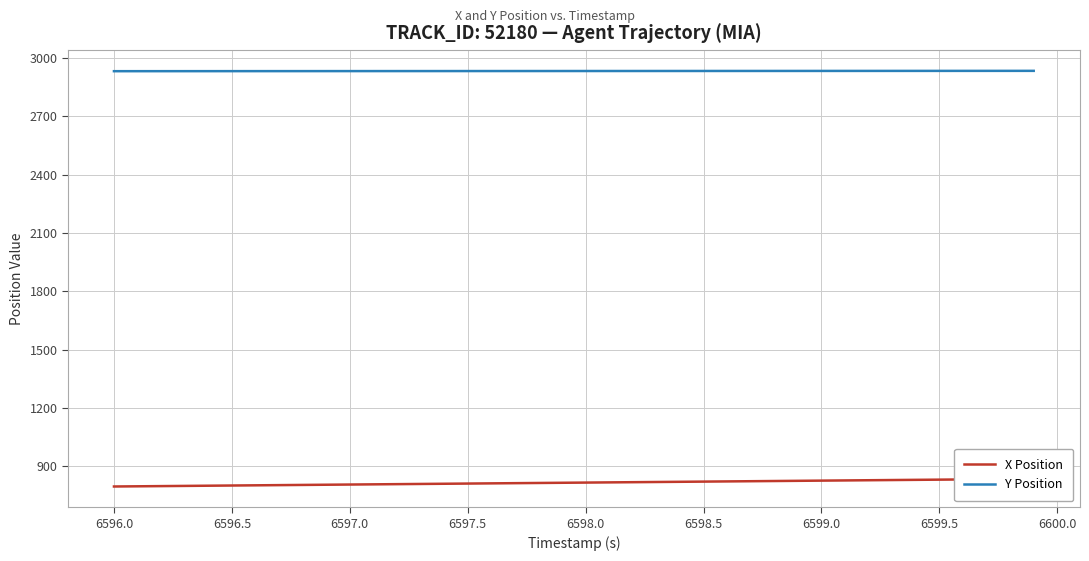

The Y Position series shows 2931.9 at 6597.0. True or false?

True